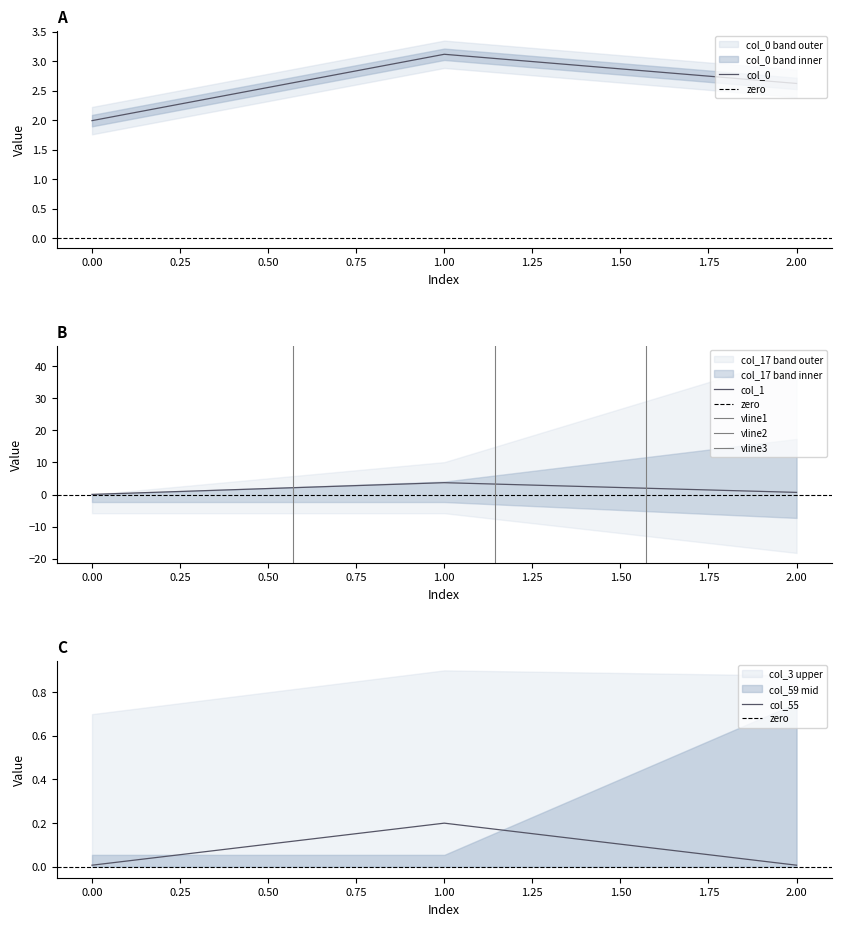

True or false: col_0 has a value of 2.0 at 0.00.

True